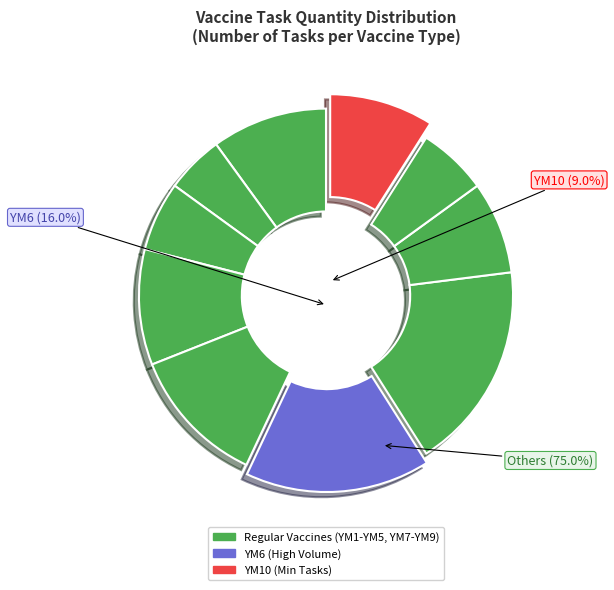

To the nearest percent, what is the combined percentage of YM3 and YM4?

16%